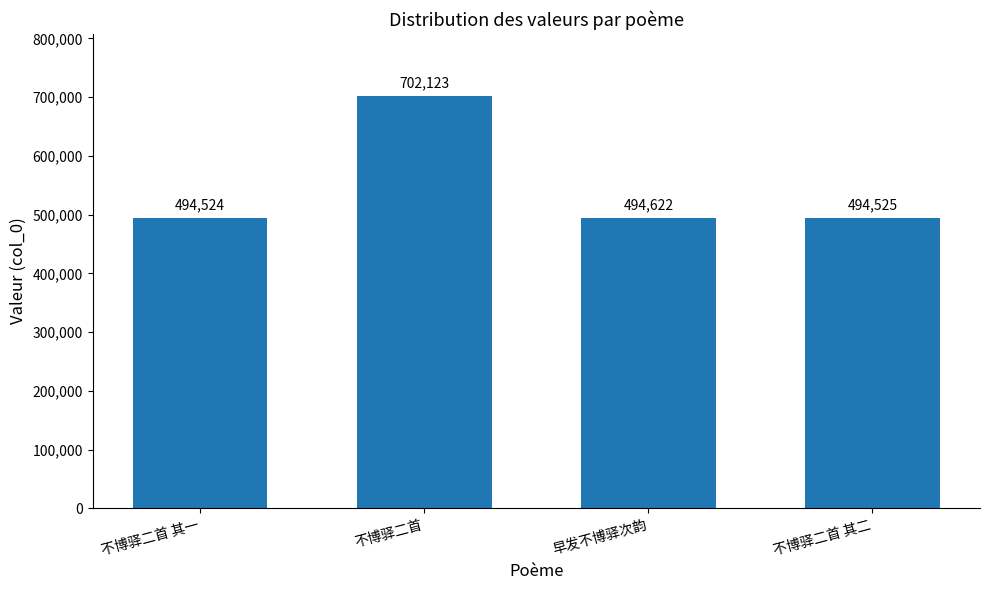

What is the sum of all values?

2185794